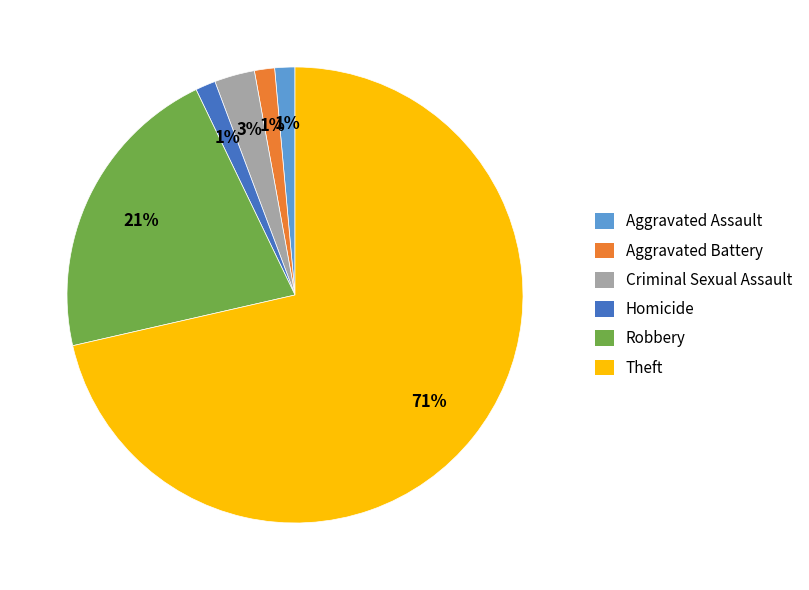

What is the ratio of the value at Homicide to the value at Aggravated Assault?

1.0